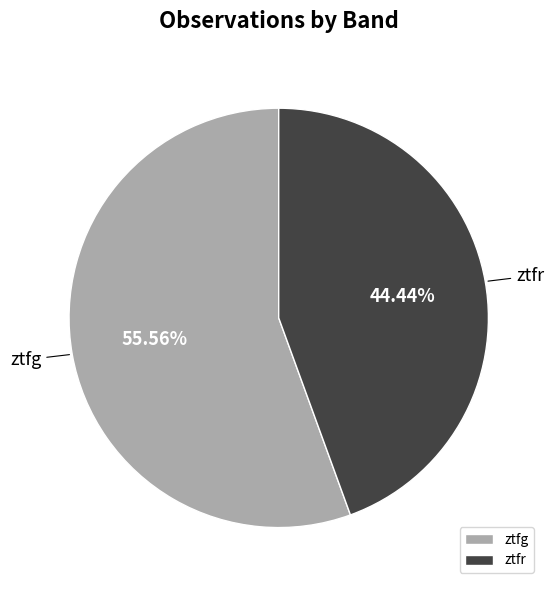

What is the smallest slice in the pie chart?

ztfr